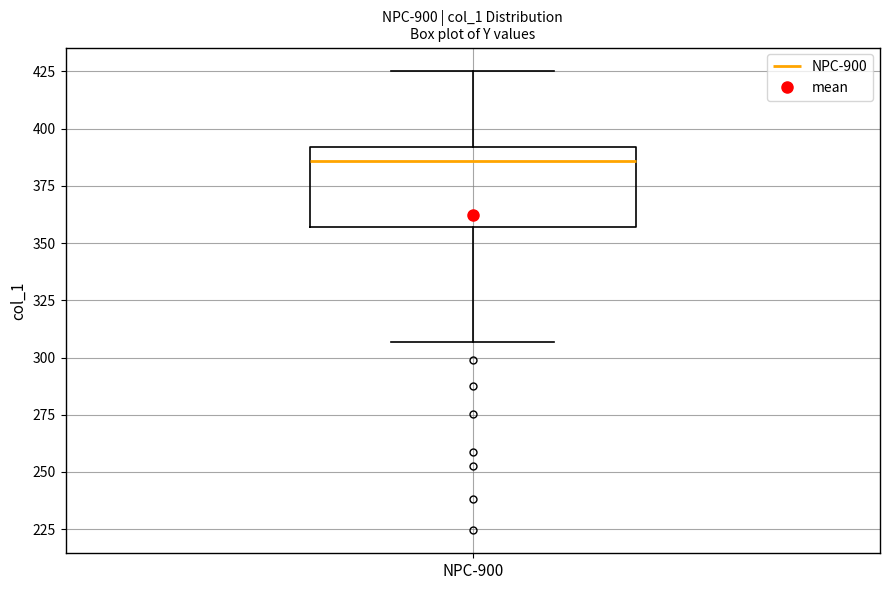

Transcribe this box plot: give where the median line is, the range the box spans, and where the two whiskers end, as read against the y-axis. The values are not printed on the chart, so give them approximately, as read against the axis.

median 385, box 355 to 390, whiskers 305 to 425